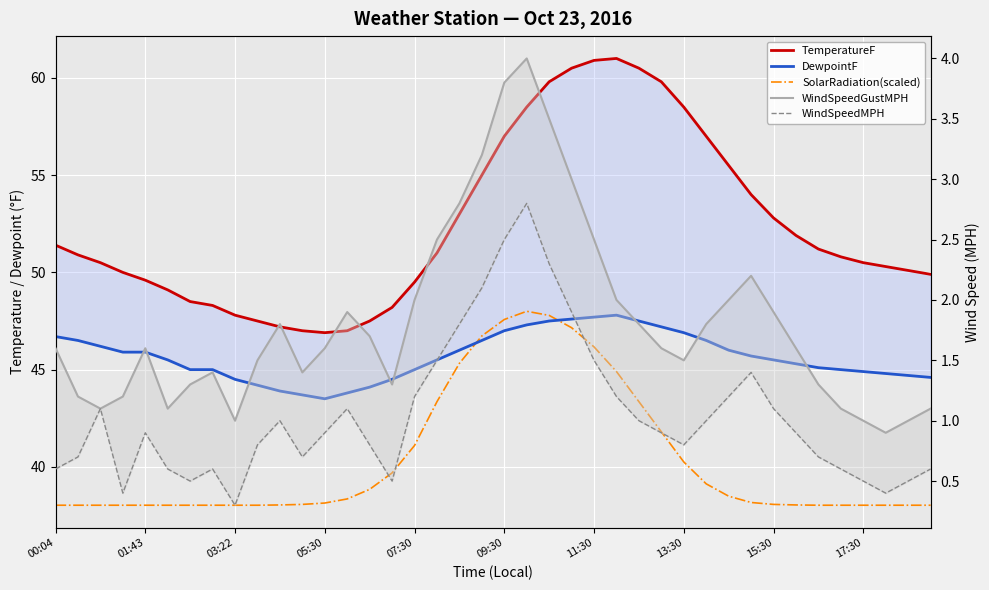

What position from the left is 37?

38